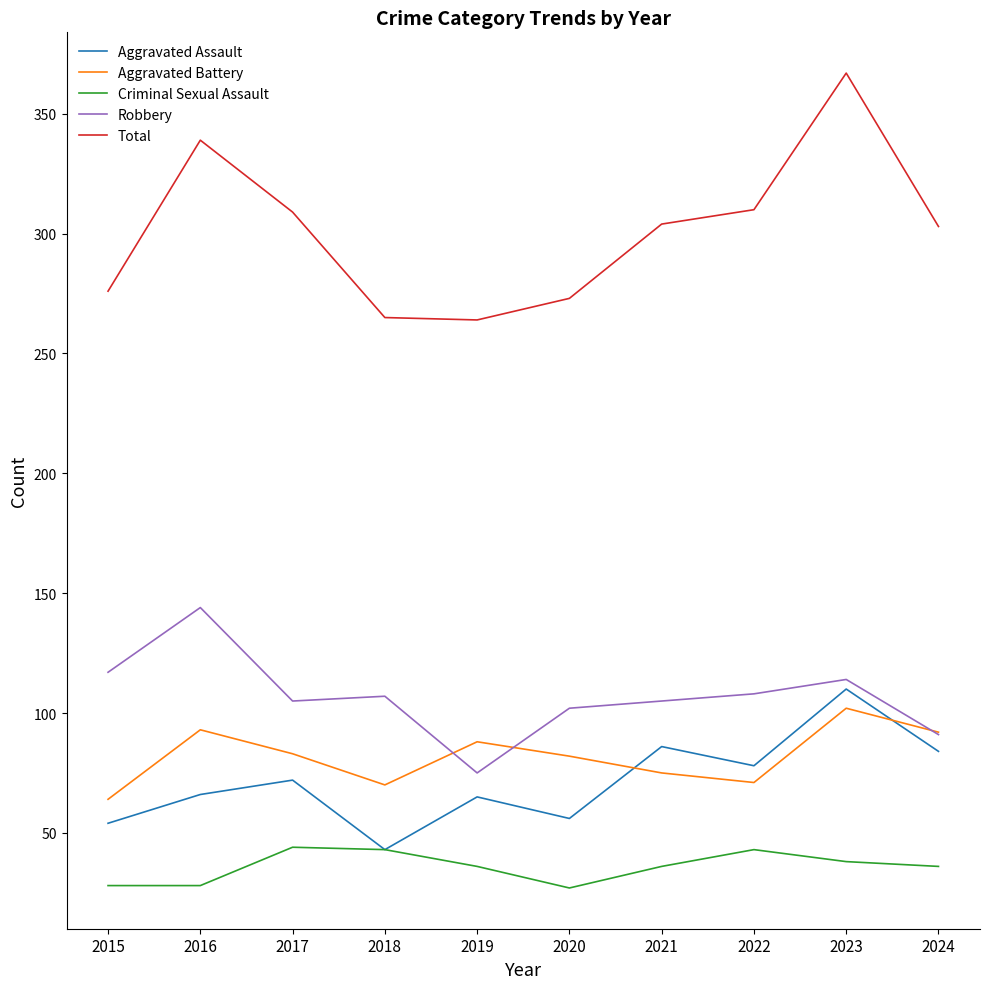

True or false: Total and Criminal Sexual Assault cross at least once.

False